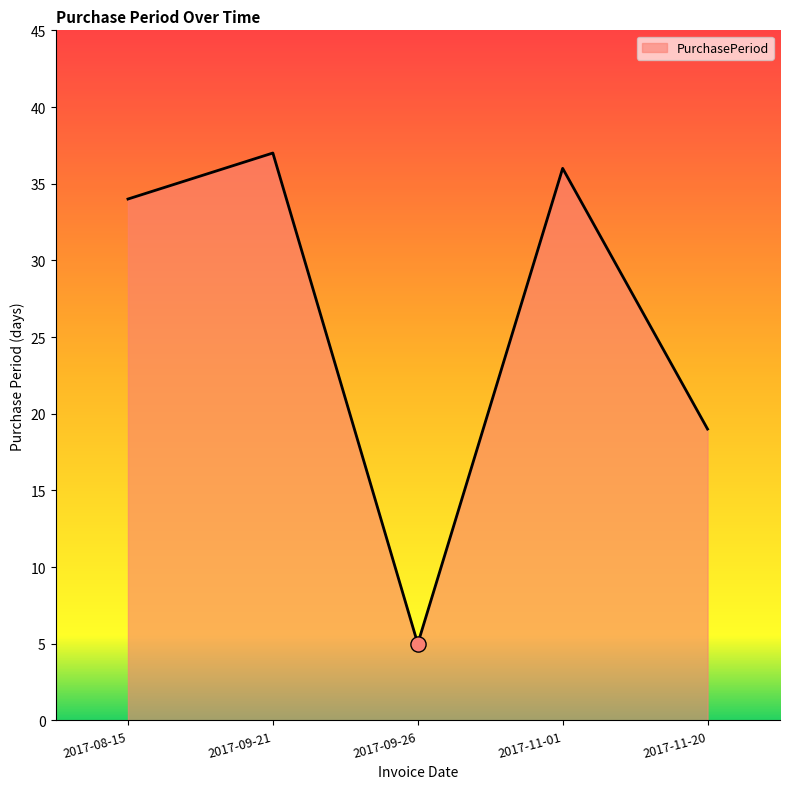

Approximately how many times larger is the value at 2017-11-01 compared to 2017-11-20?

1.9